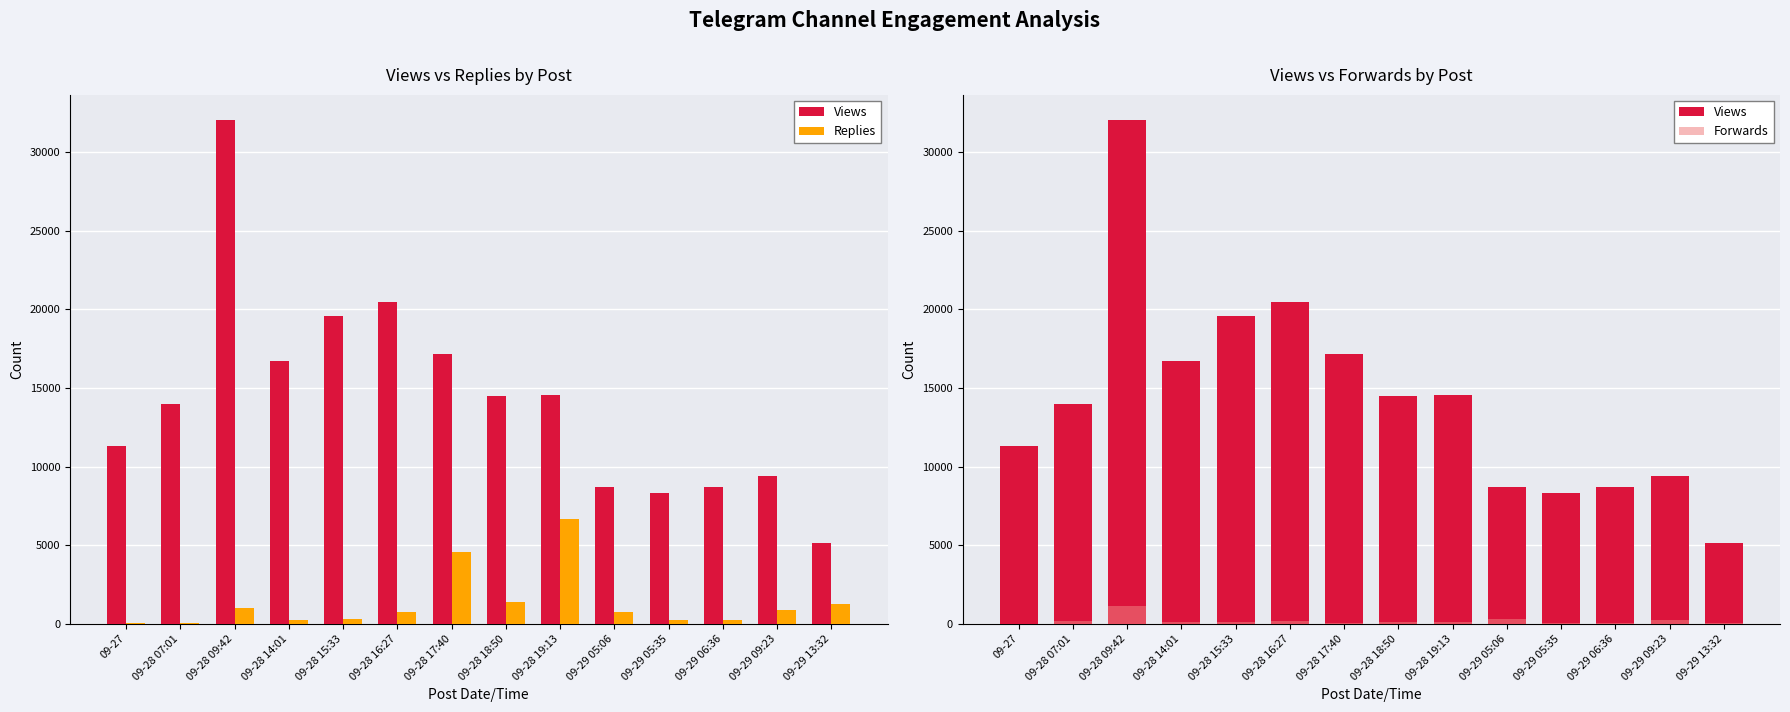

What are all the series names shown in the legend?

Views, Replies, Forwards